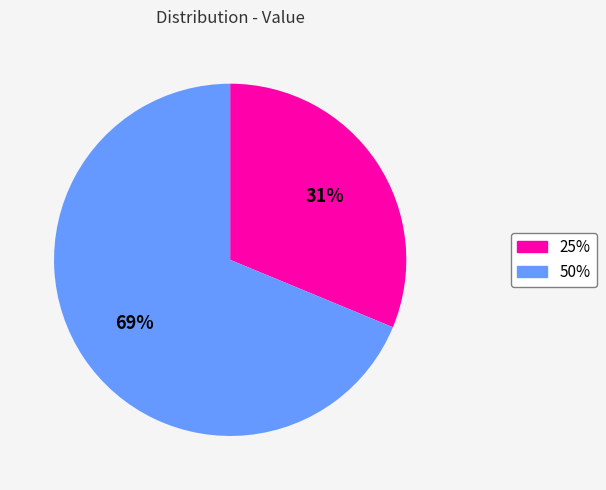

What is the ratio of the value at 50% to the value at 25%?

2.2